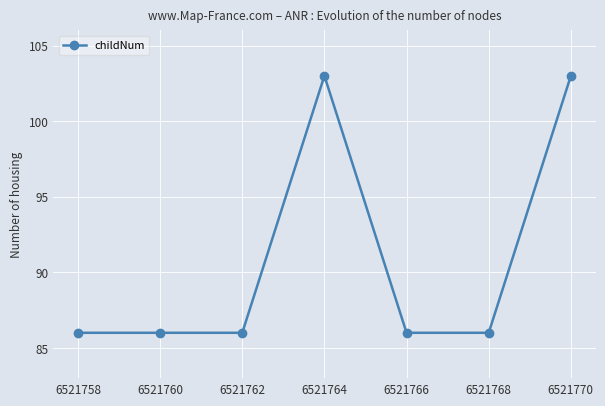

Count the values in the range 86 to 103.

7